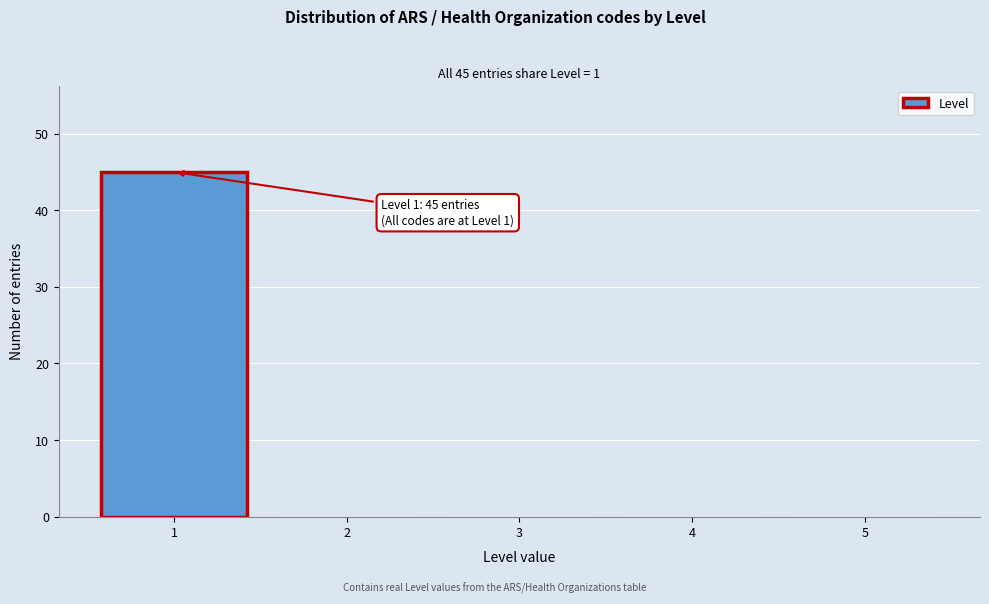

Which range on the x-axis has the tallest bar?

0.5 to 1.5